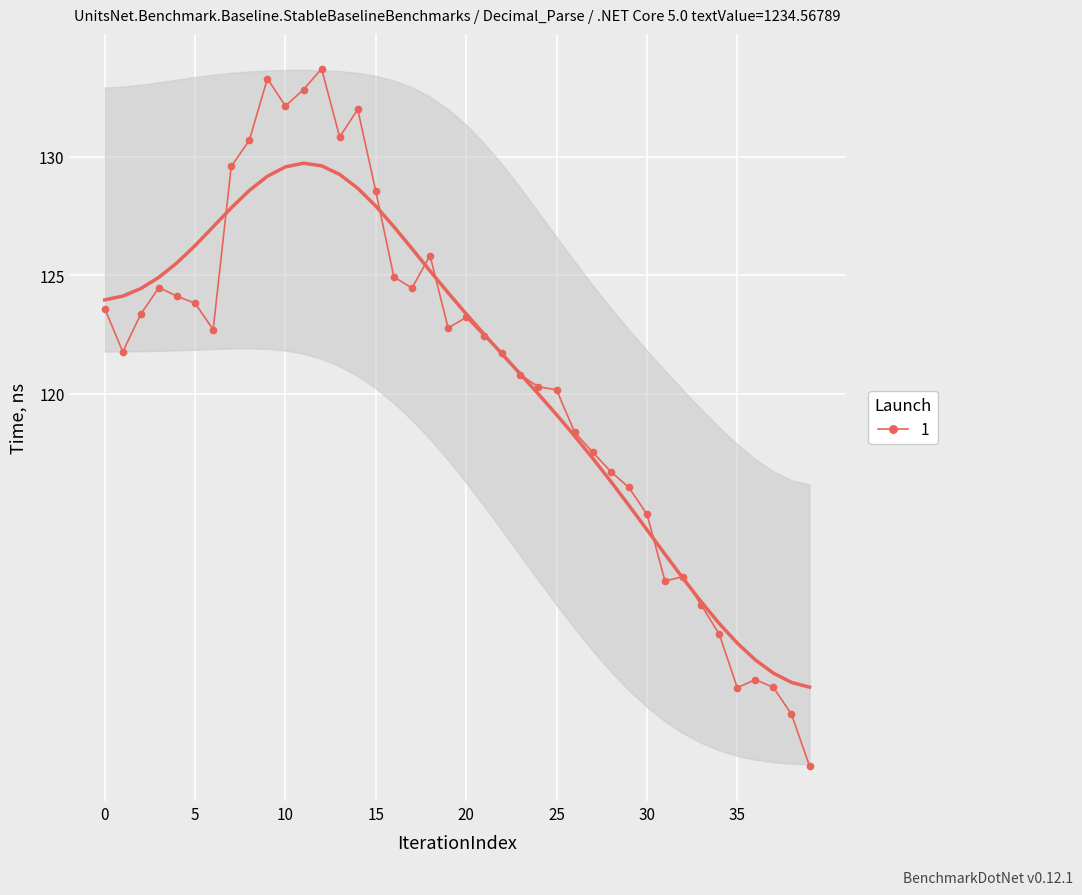

Reading right to left, transcribe all the data shown in this chart.

104.3	106.5	107.6	107.9	107.6	109.9	111.1	112.3	112.1	114.9	116.0	116.7	117.5	118.4	120.2	120.3	120.8	121.7	122.4	123.2	122.8	125.8	124.5	124.9	128.5	132.0	130.8	133.7	132.8	132.1	133.3	130.7	129.6	122.7	123.8	124.1	124.5	123.4	121.8	123.6